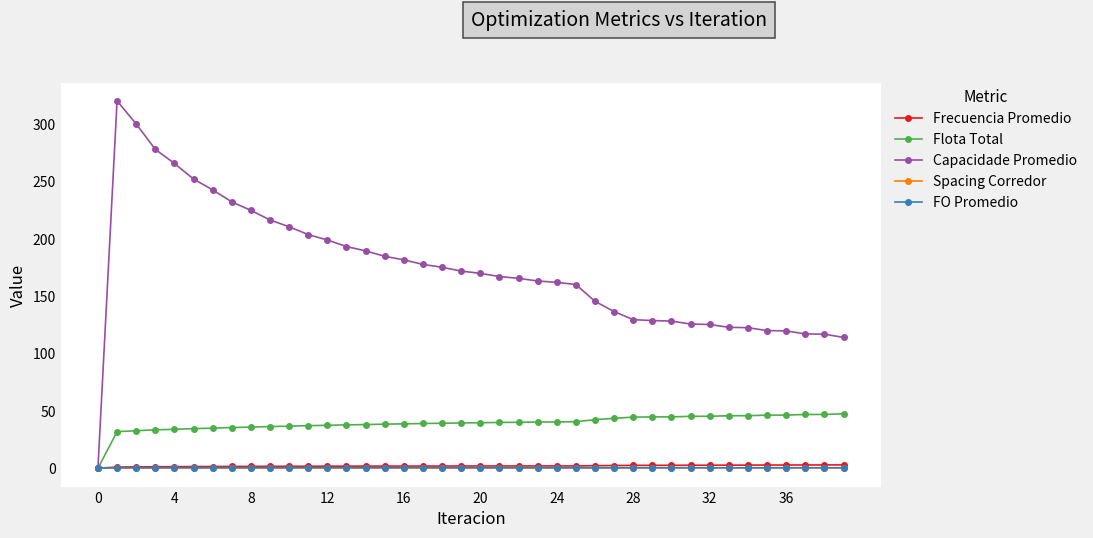

Which series has the widest spread of values?

Capacidade Promedio